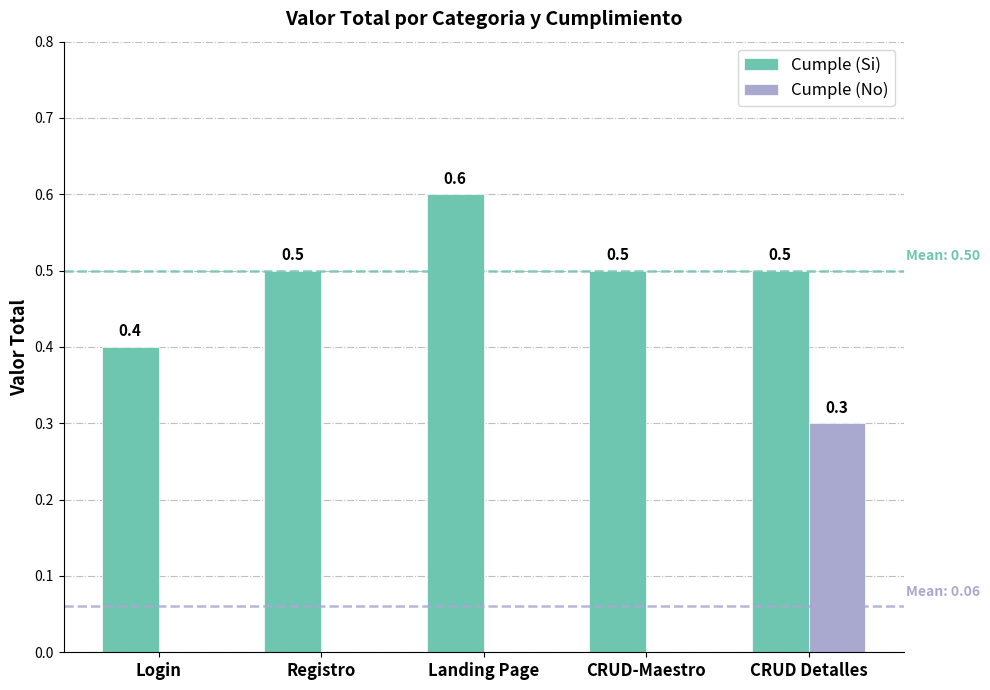

Is it true that Cumple (Si) equals 0.3 at CRUD Detalles?

False